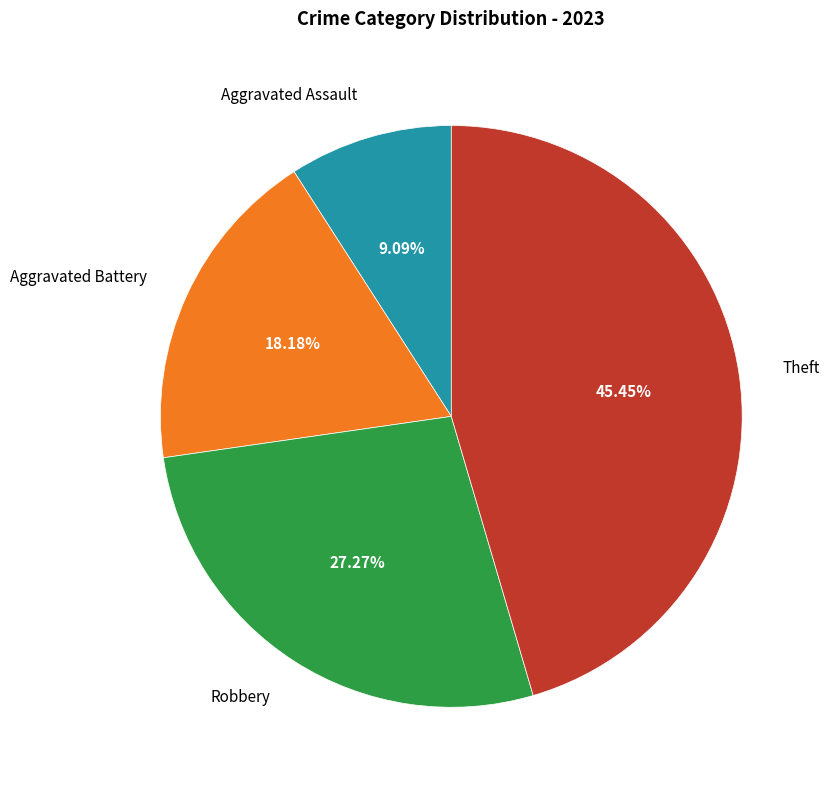

To the nearest percent, what is the combined percentage of Robbery and Aggravated Assault?

36%